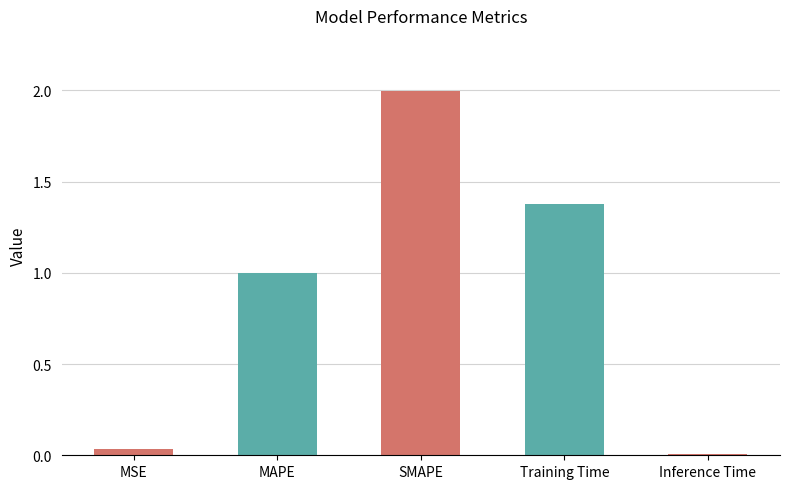

Between MSE and Training Time, which is larger?

Training Time